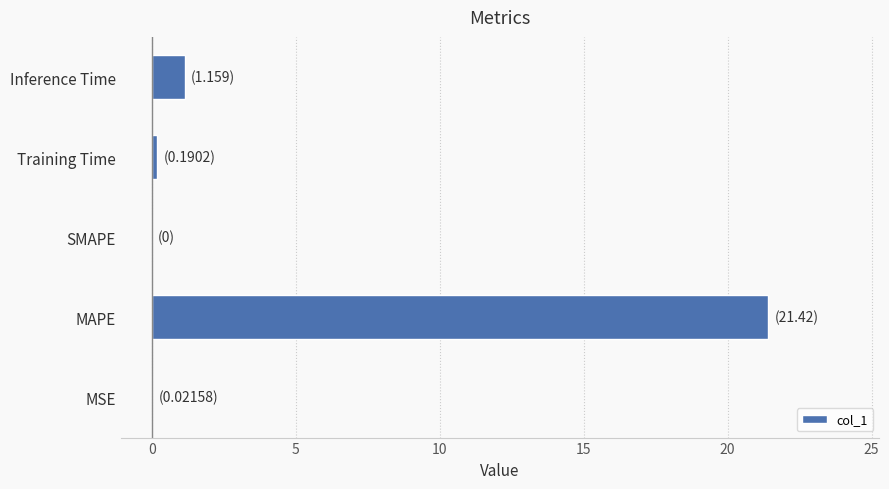

Is it true that the value at MSE is 0.0?

True